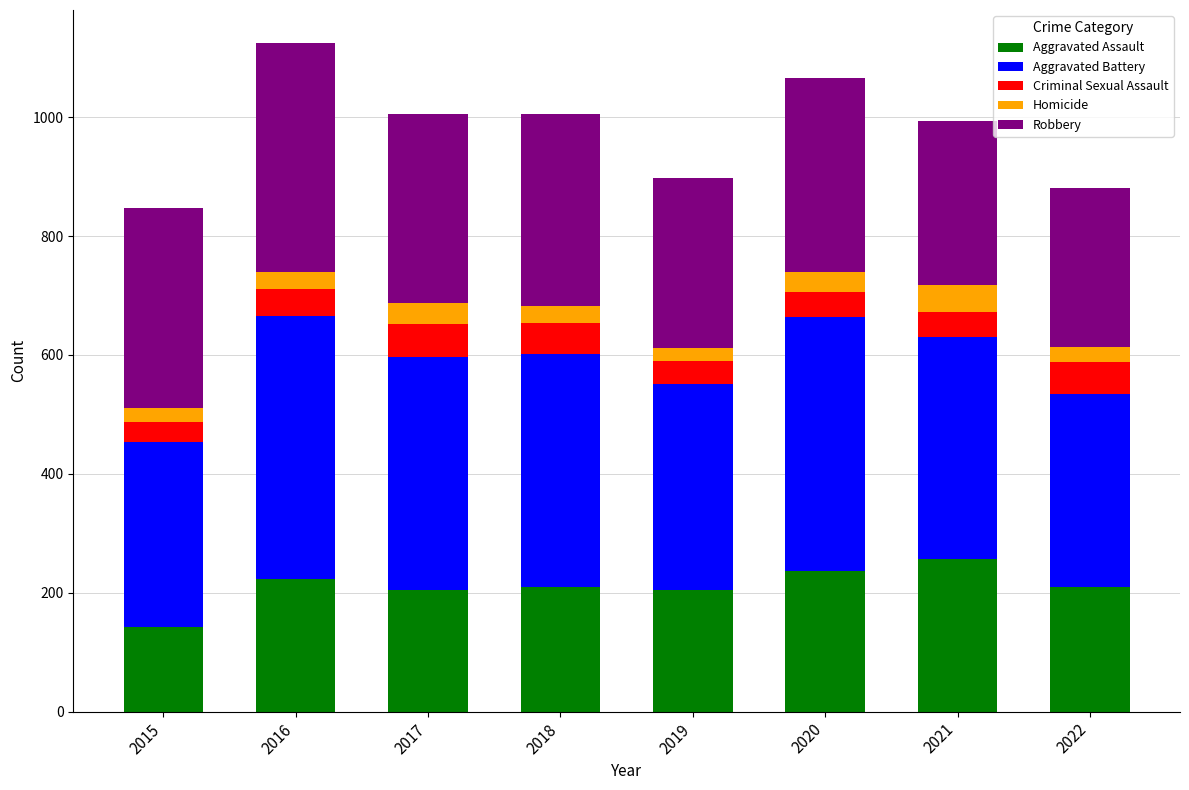

What is the sum of all Aggravated Assault values?

1688